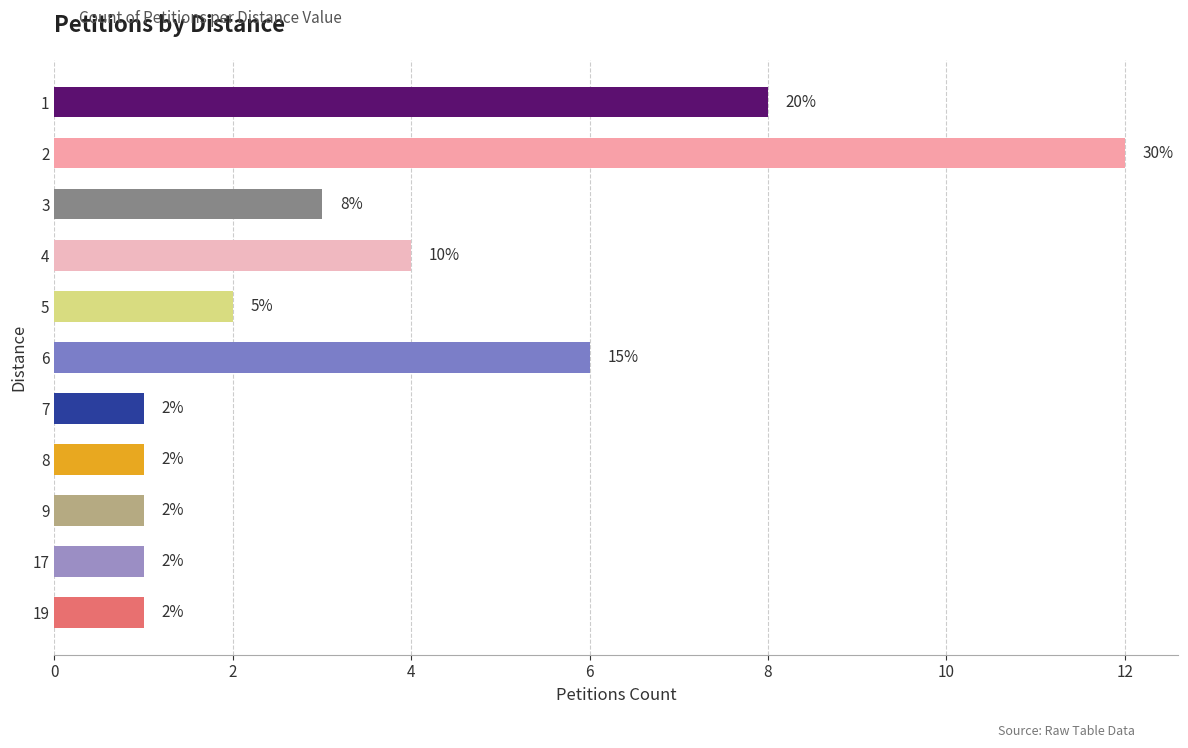

What is the sum of all values?

40